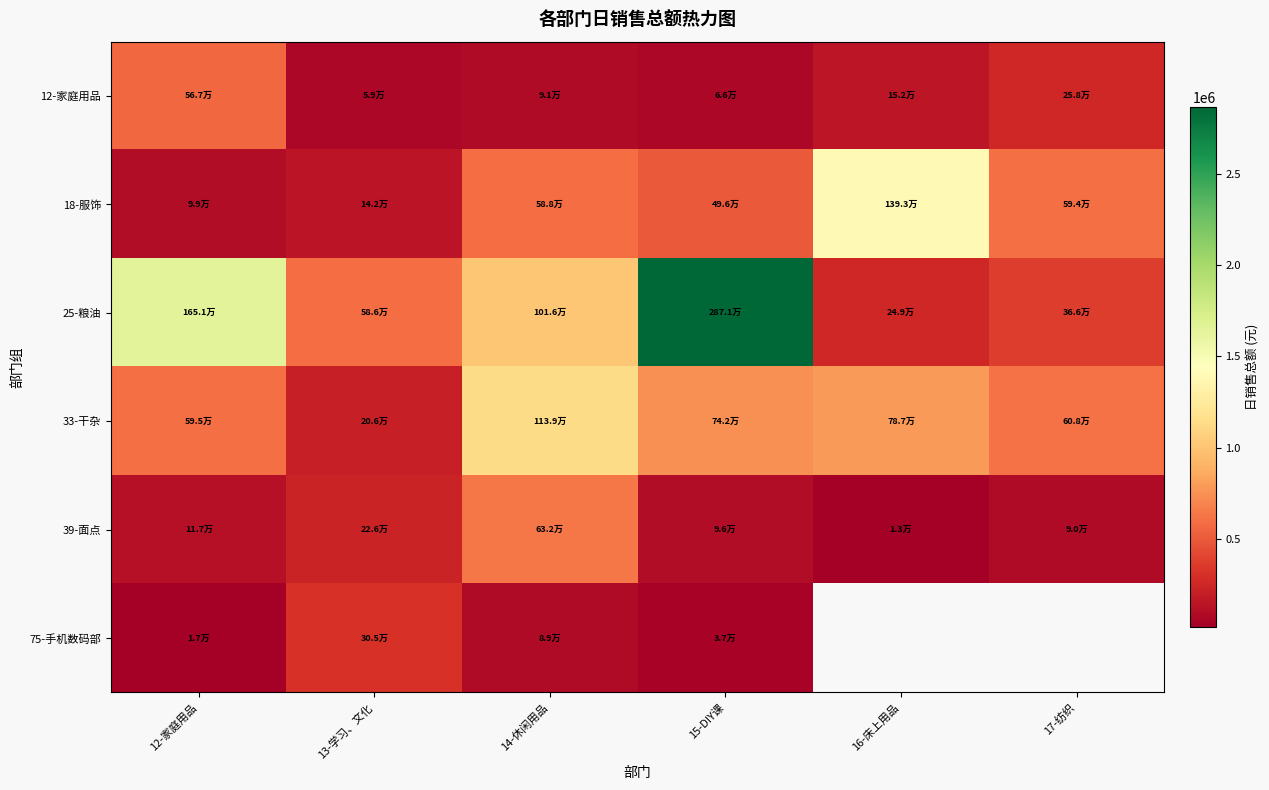

Which series changed the most between 13-学习、文化 and 14-休闲用品?

33-干杂